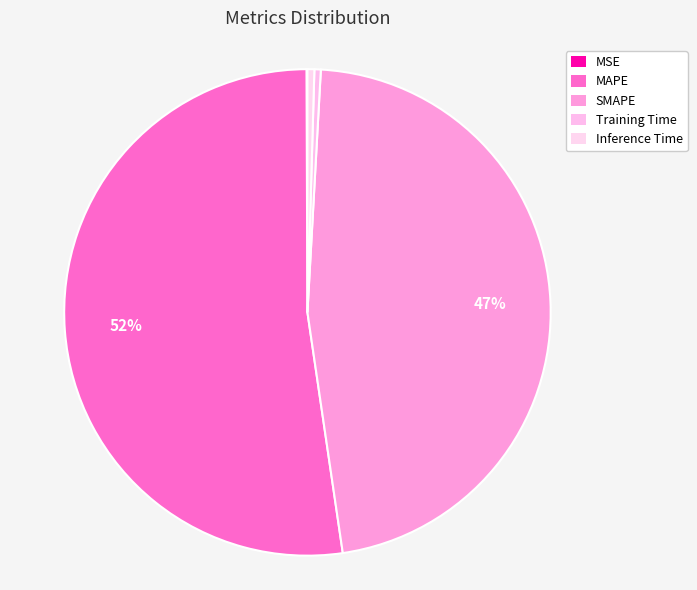

Is MAPE the majority of the pie?

Yes